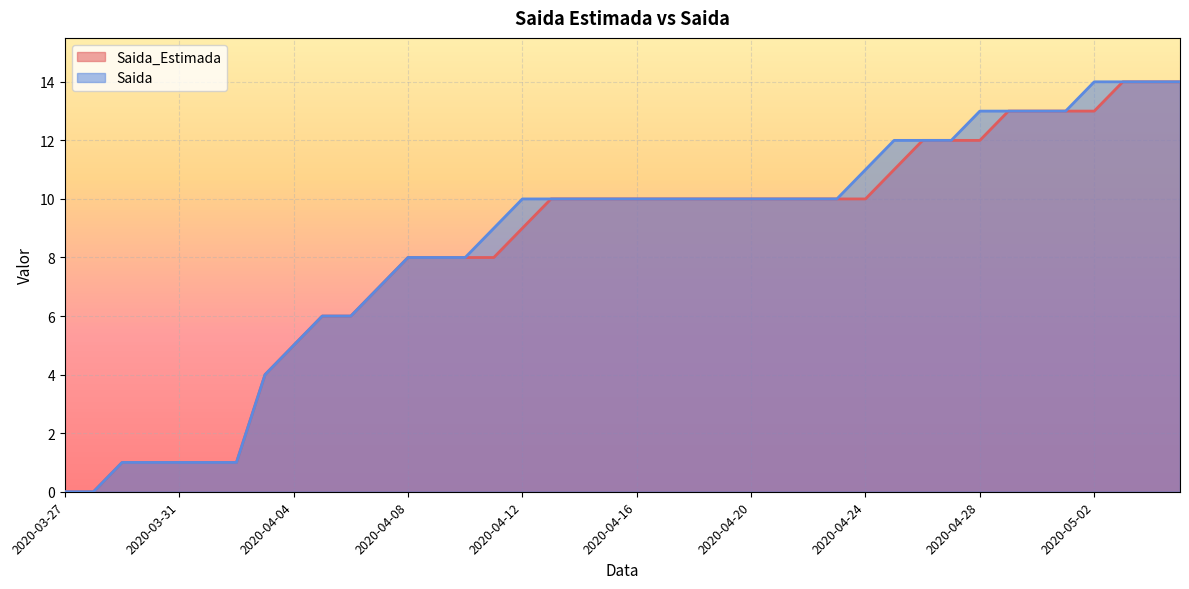

True or false: Saida_Estimada and Saida cross at least once.

False